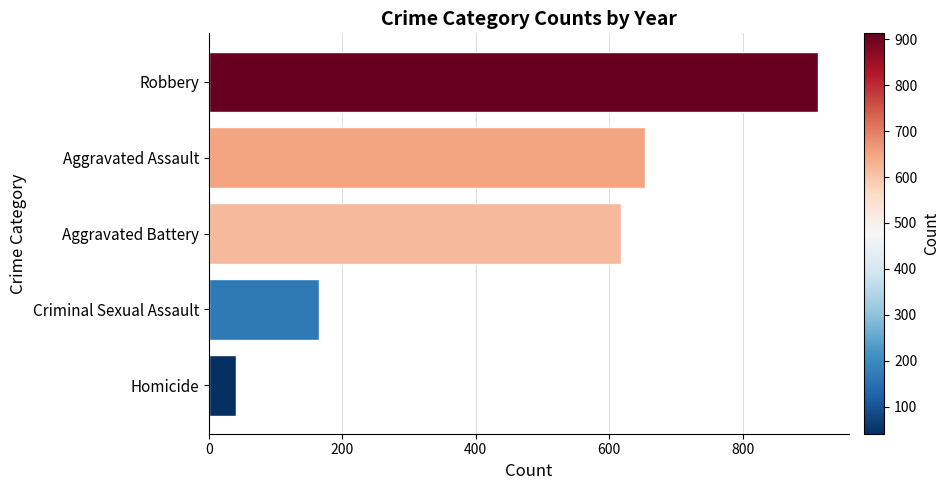

True or false: the data shows 386 at Aggravated Battery.

False